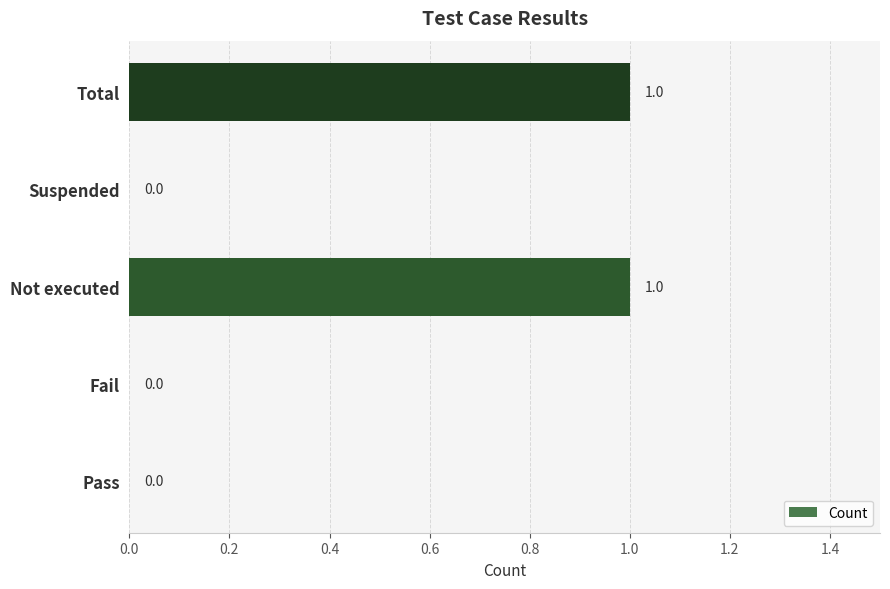

Reading bottom to top, list all the values displayed in this chart.

Pass=0	Fail=0	Not executed=1	Suspended=0	Total=1